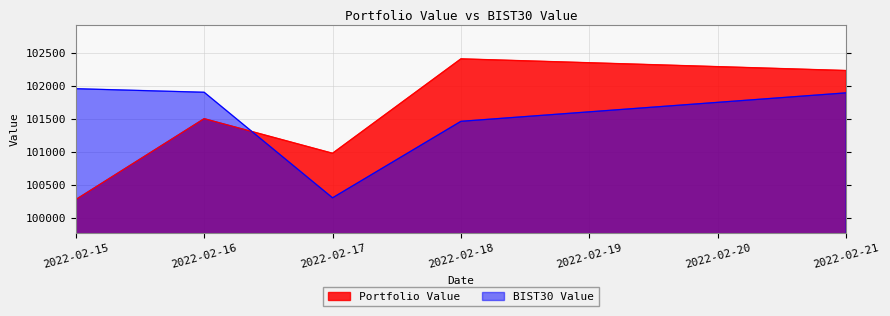

At how many categories does at least one series exceed 102316?

1